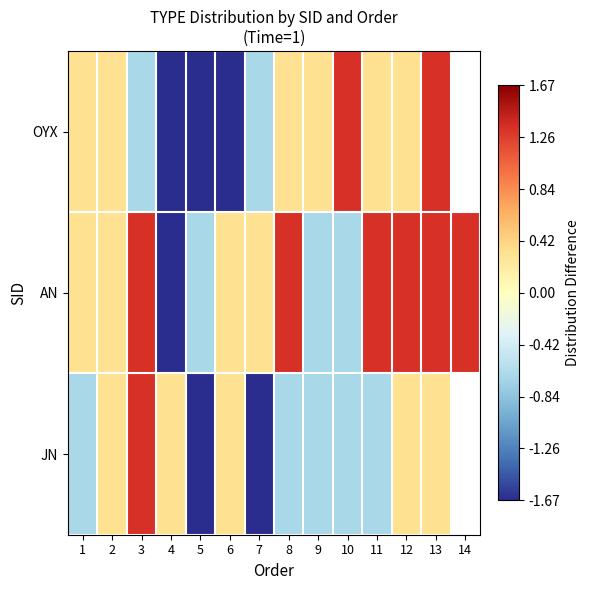

What is the difference between the highest and lowest values at 9?

1.0